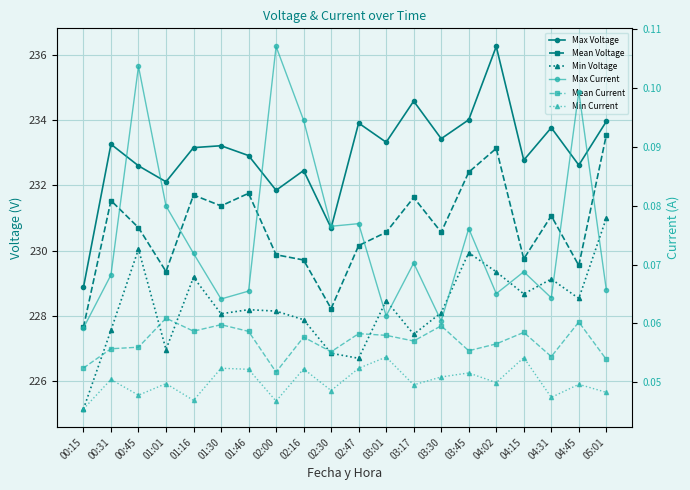

True or false: Max Current and Mean Voltage cross at least once.

False